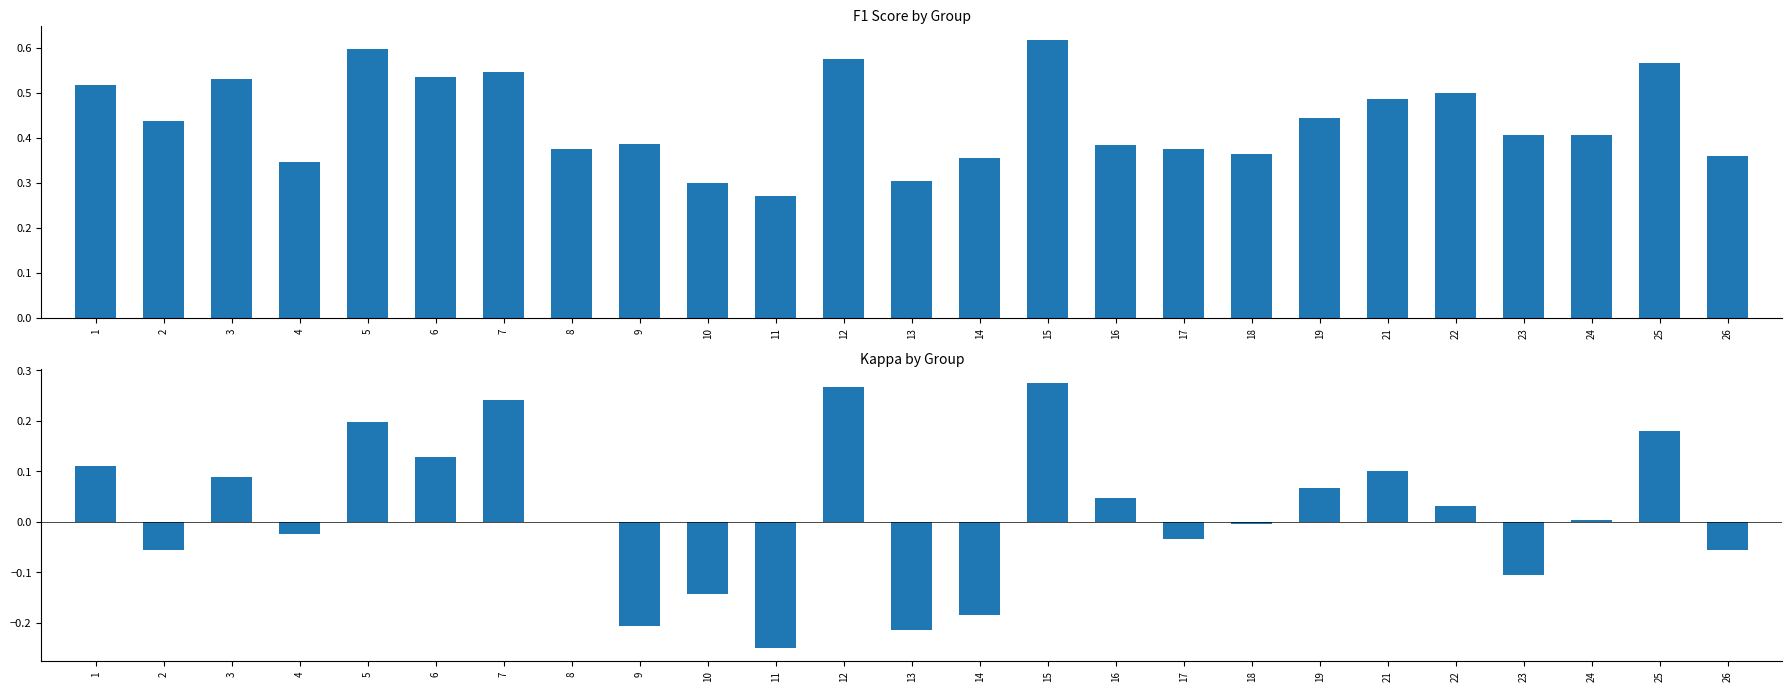

Rank the series by their maximum value, from highest to lowest.

f1, kappa